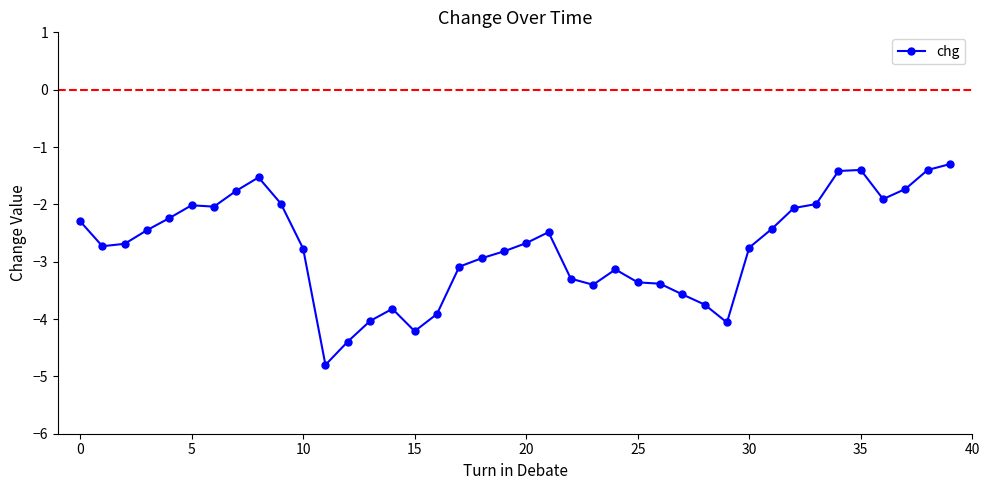

True or false: there are more than 0 points higher than both neighbors.

True